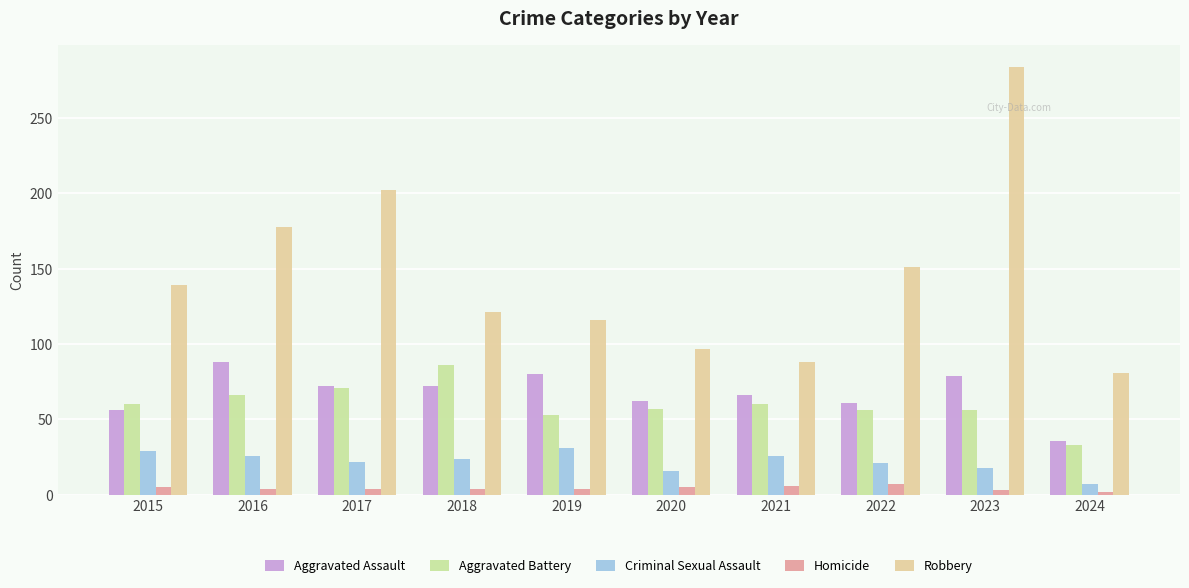

Reading left to right, what are all the values shown in this chart?

Aggravated Assault: 56	88	72	72	80	62	66	61	79	36
Aggravated Battery: 60	66	71	86	53	57	60	56	56	33
Criminal Sexual Assault: 29	26	22	24	31	16	26	21	18	7
Homicide: 5	4	4	4	4	5	6	7	3	2
Robbery: 139	178	202	121	116	97	88	151	284	81